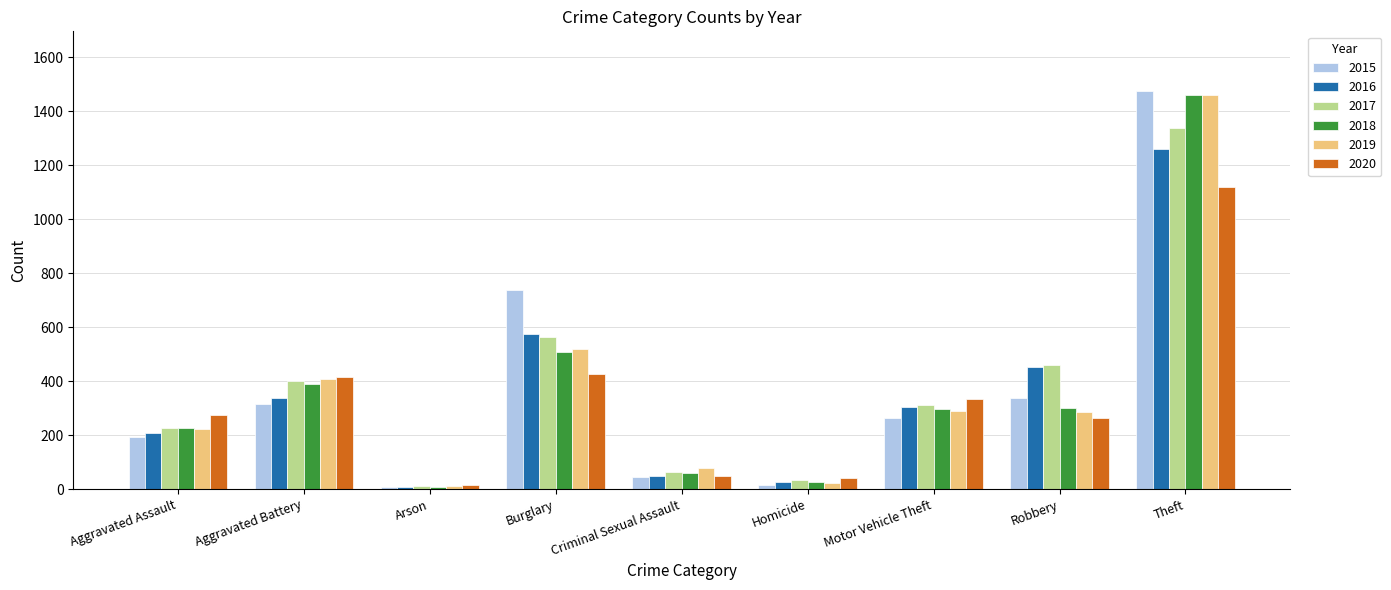

What are all the series names shown in the legend?

2015, 2016, 2017, 2018, 2019, 2020